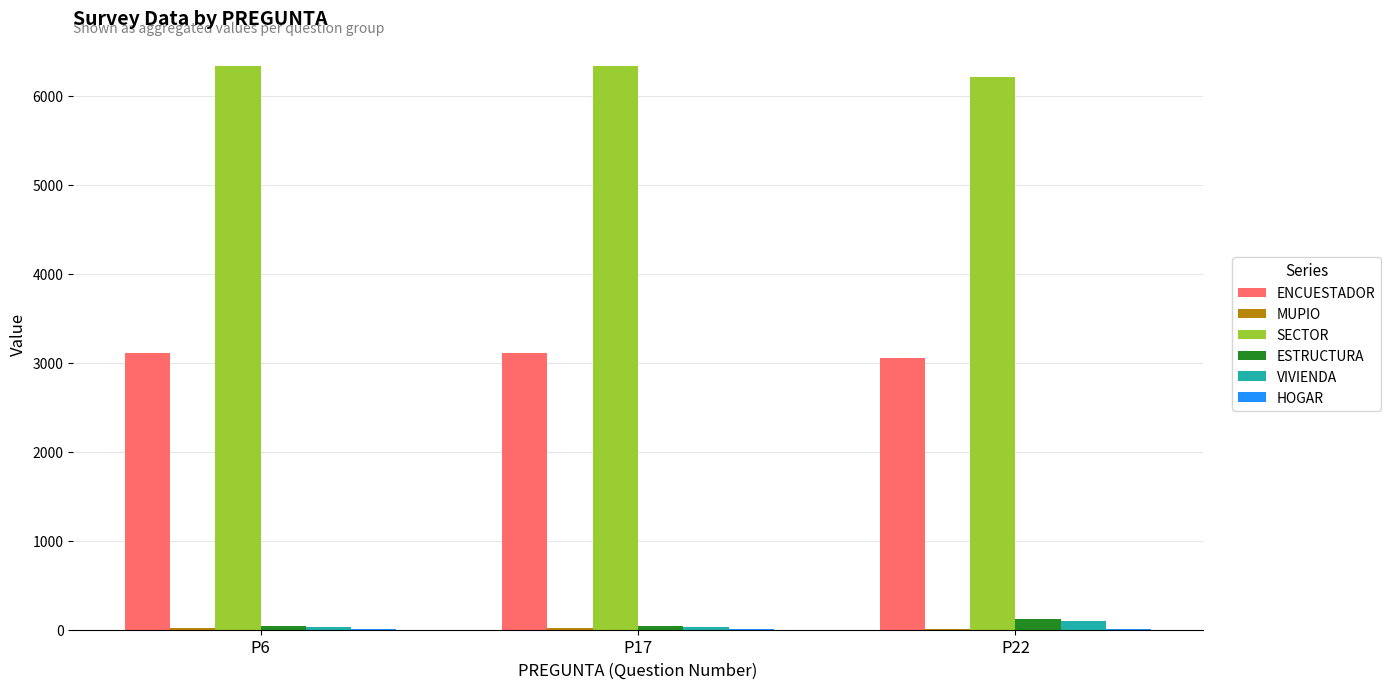

What is the maximum value shown in the chart?

6332